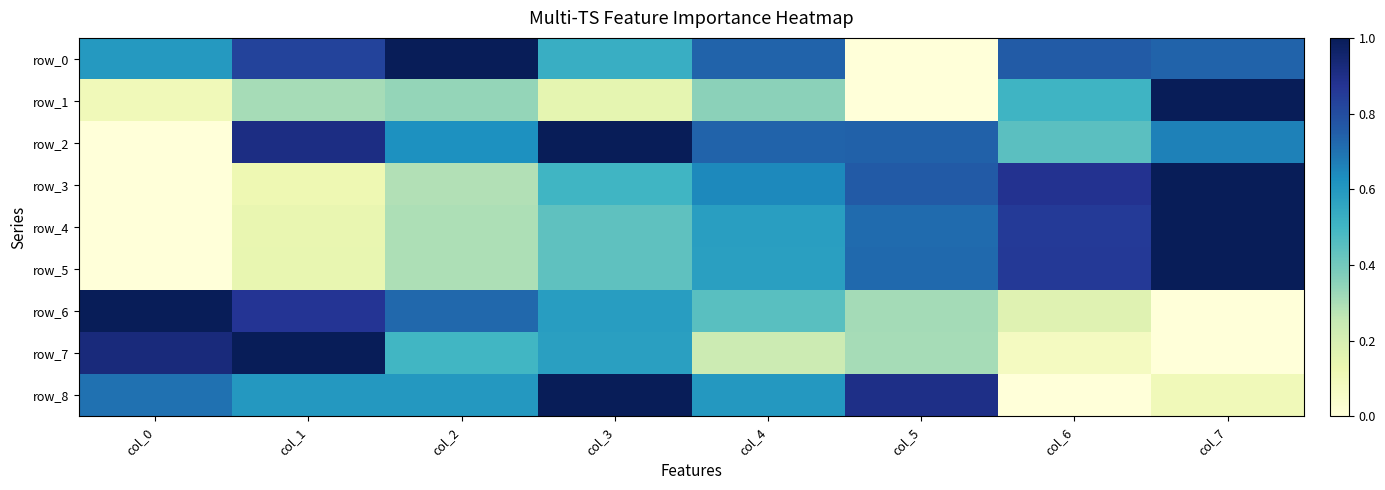

Rank the series by their maximum value, from lowest to highest.

row_5, row_3, row_2, row_0, row_8, row_4, row_7, row_1, row_6